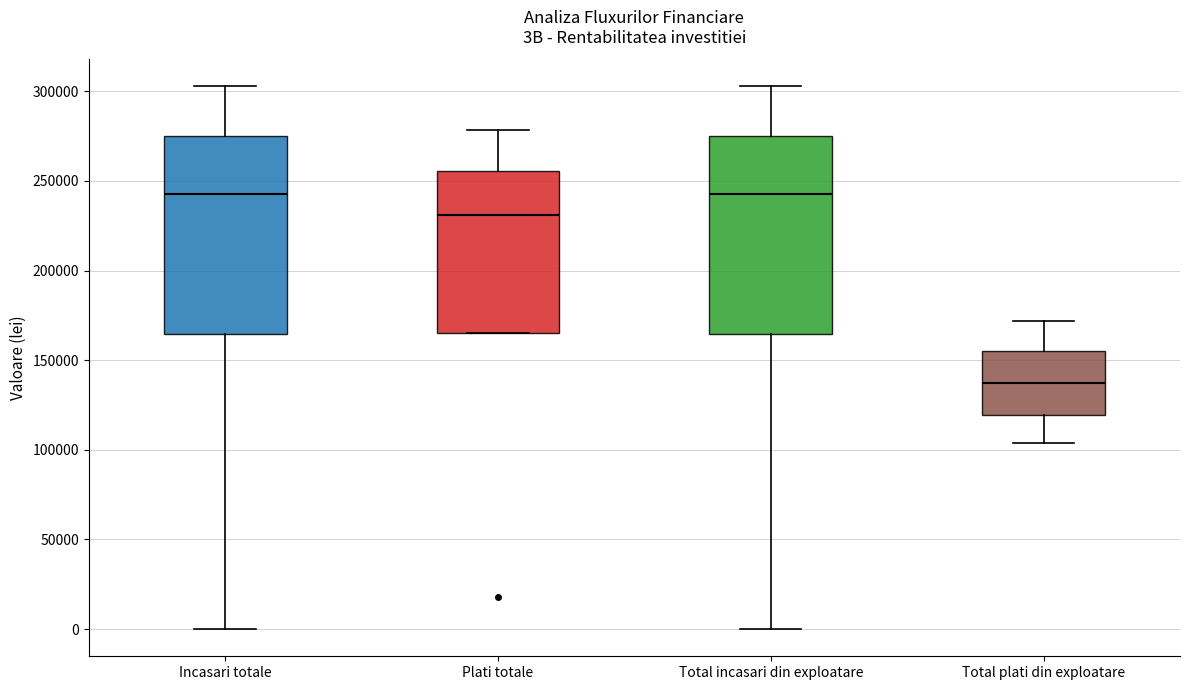

Where is the upper edge of the box for Total plati din exploatare on the y-axis? The values are not printed on the chart, so give them approximately, as read against the axis.

155000